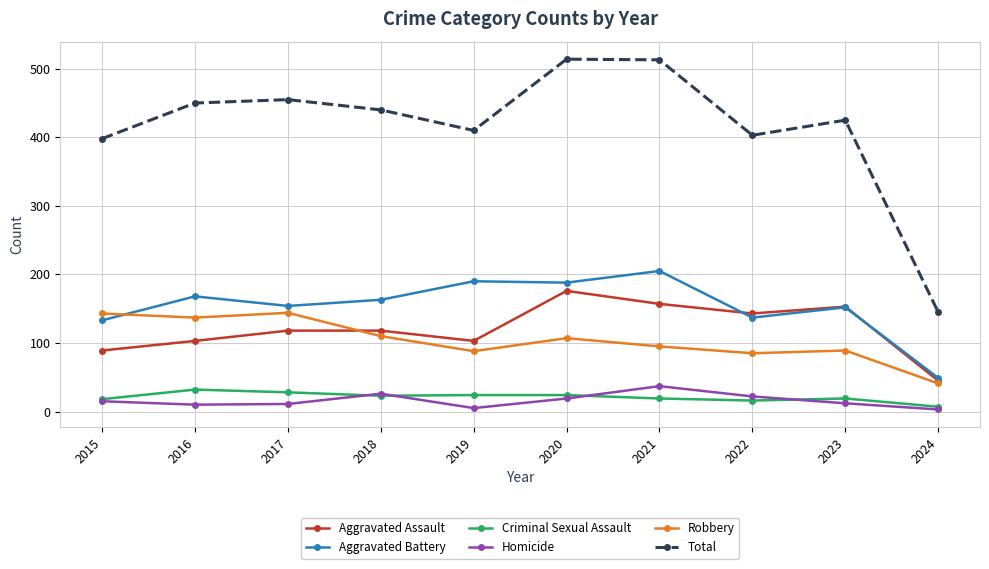

Which series has the largest total across all categories?

Total